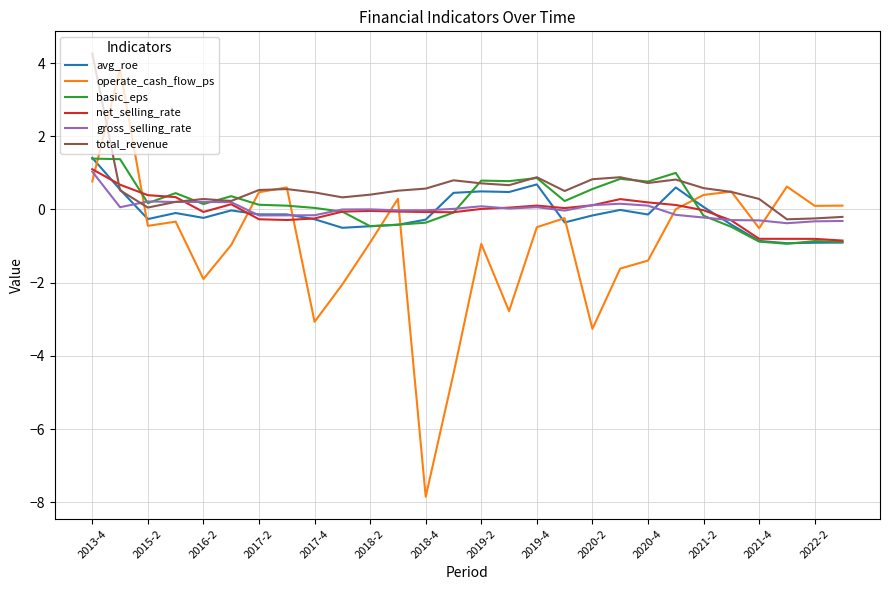

What is the maximum value shown in the chart?

4.3